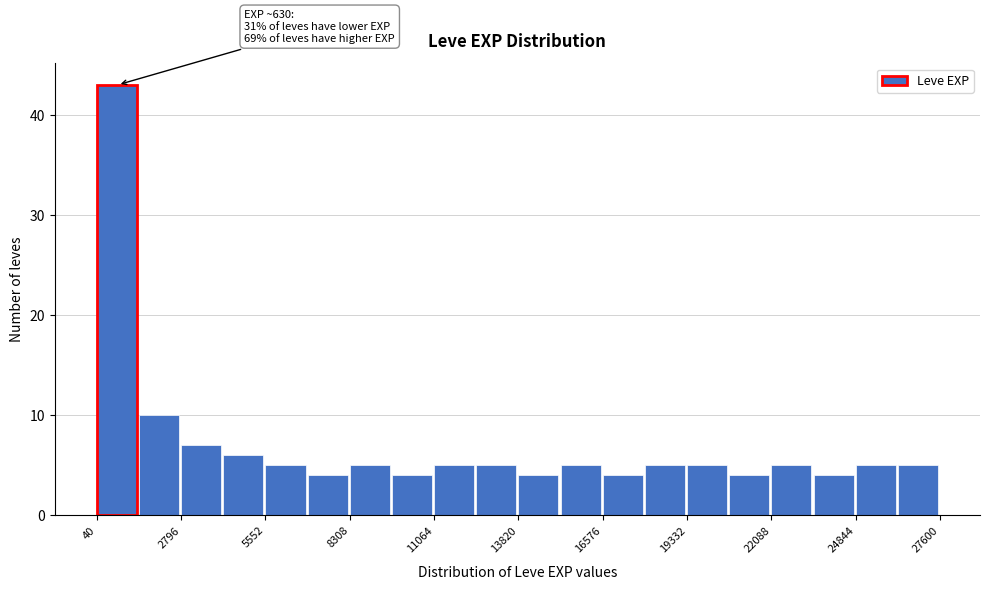

Read against the x-axis, roughly where is the centre of the tallest bar?

500